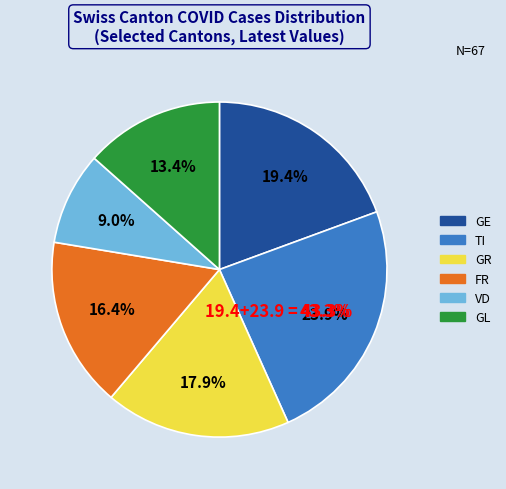

To the nearest percent, what portion does GR represent?

18%